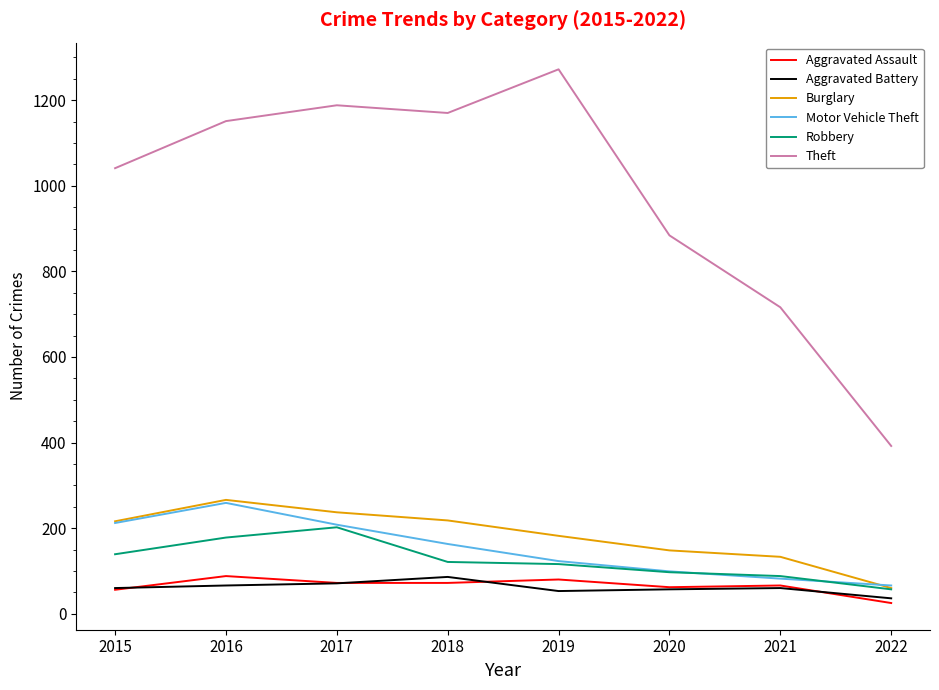

How many interior local peaks does the Burglary series have?

1